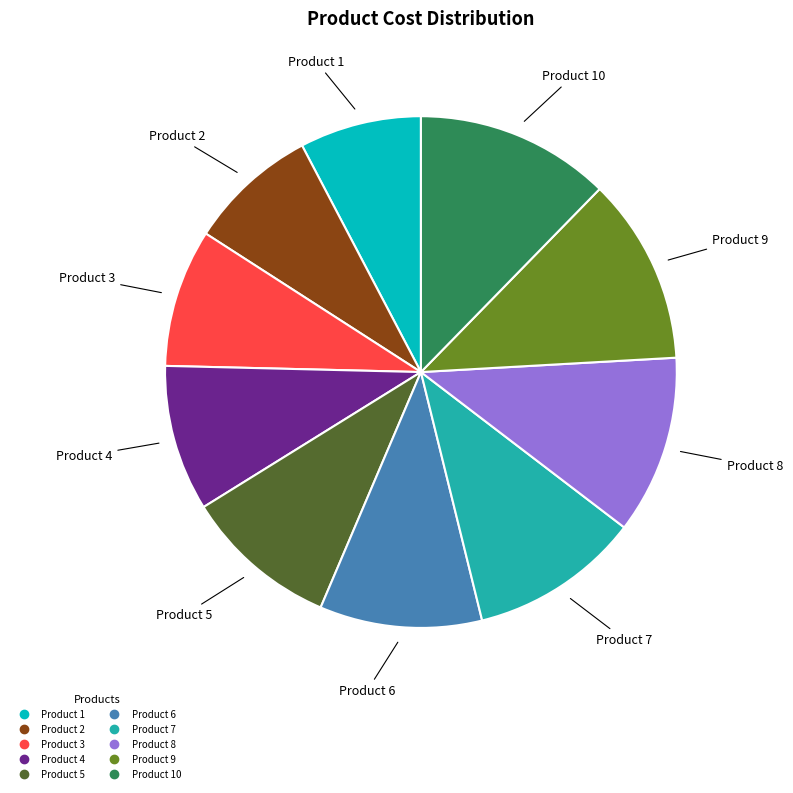

Does any single category account for the majority?

No